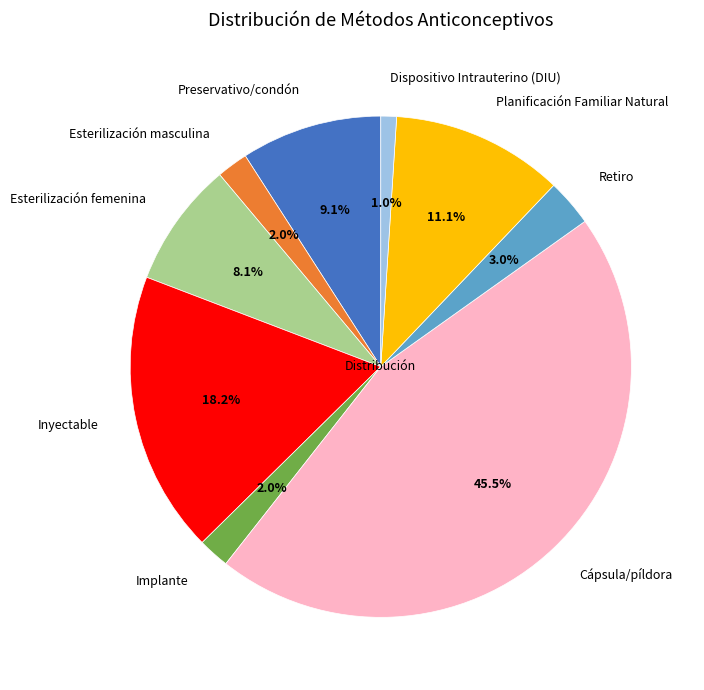

Combined, what portion of the pie is Retiro and Inyectable?

21.2%